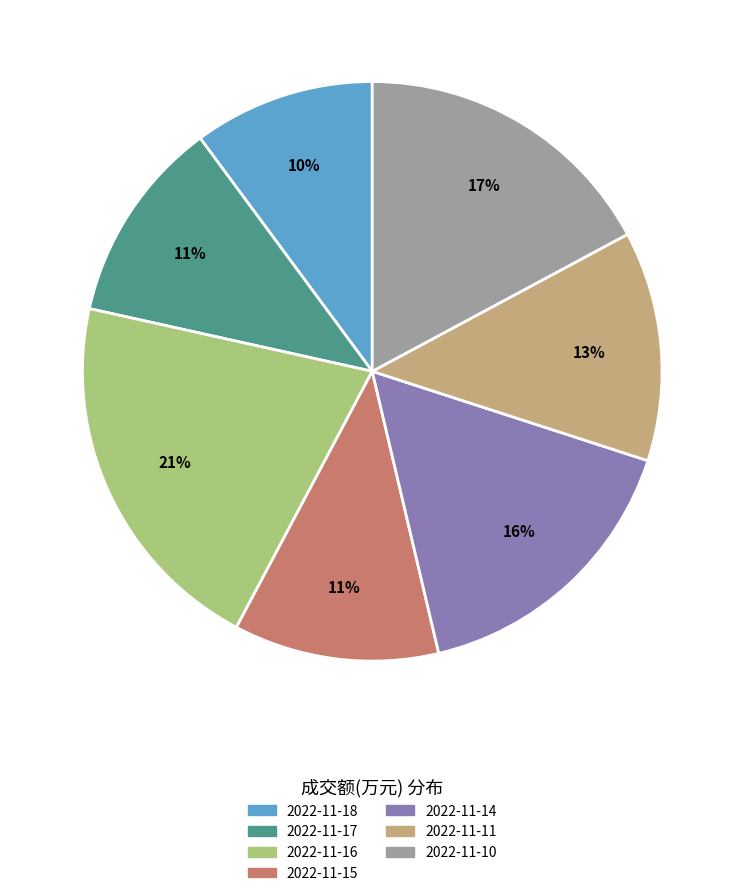

Does 2022-11-16 represent more than half of the total?

No